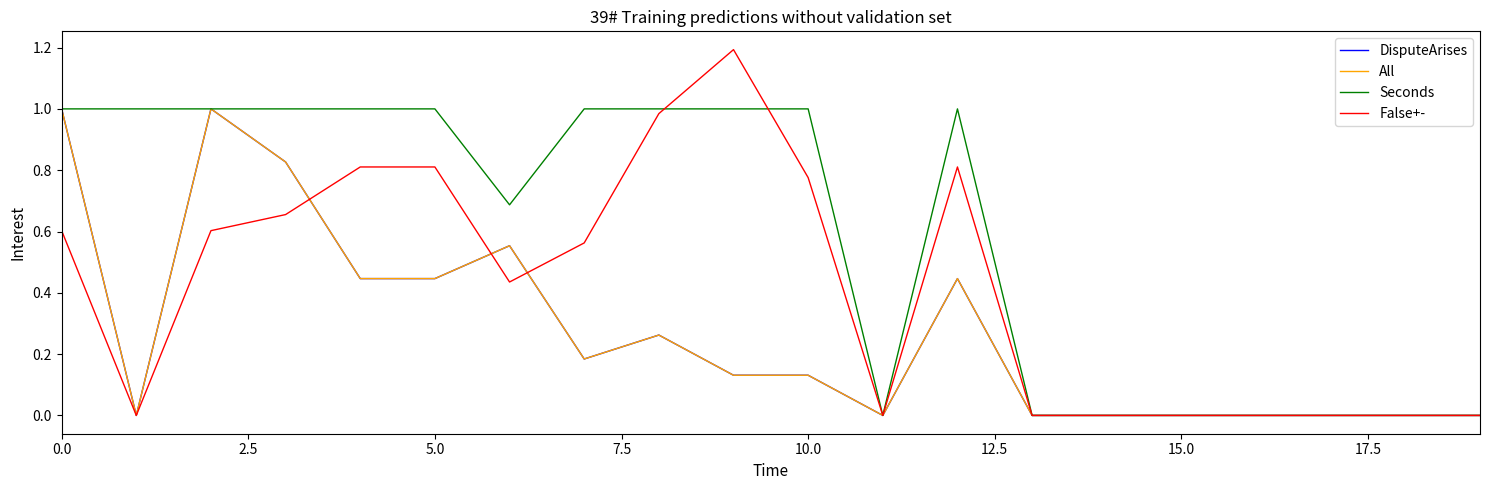

Which series has the largest range (max minus min)?

False+-